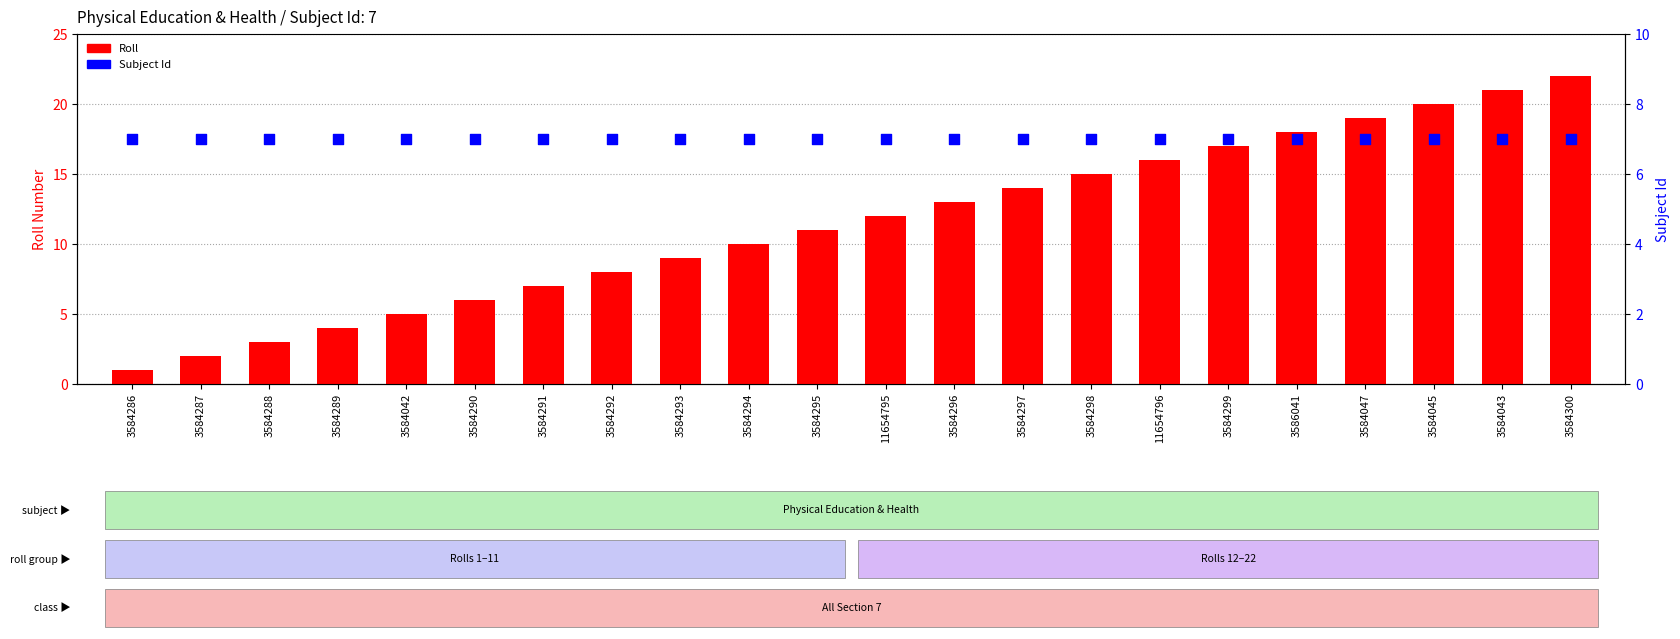

At how many categories does at least one series exceed 19?

3